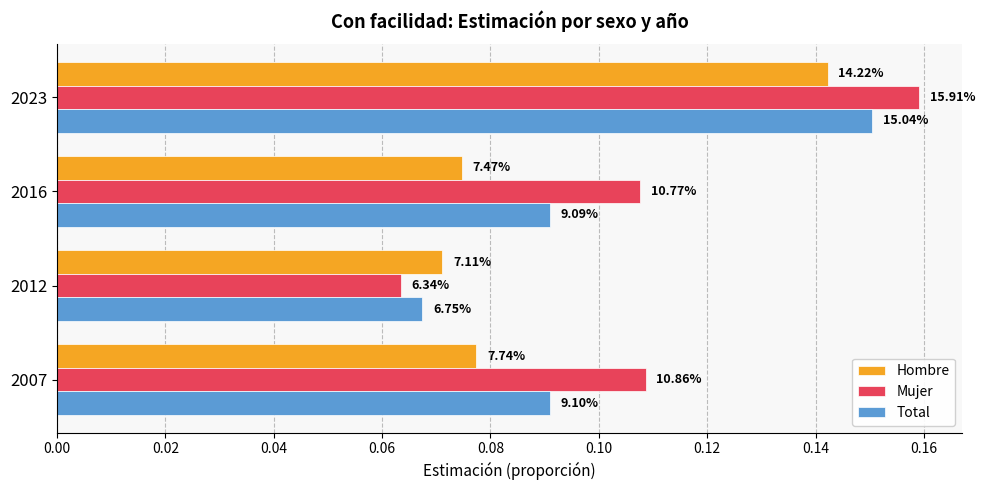

Rank the series by their average value, from highest to lowest.

Mujer, Total, Hombre